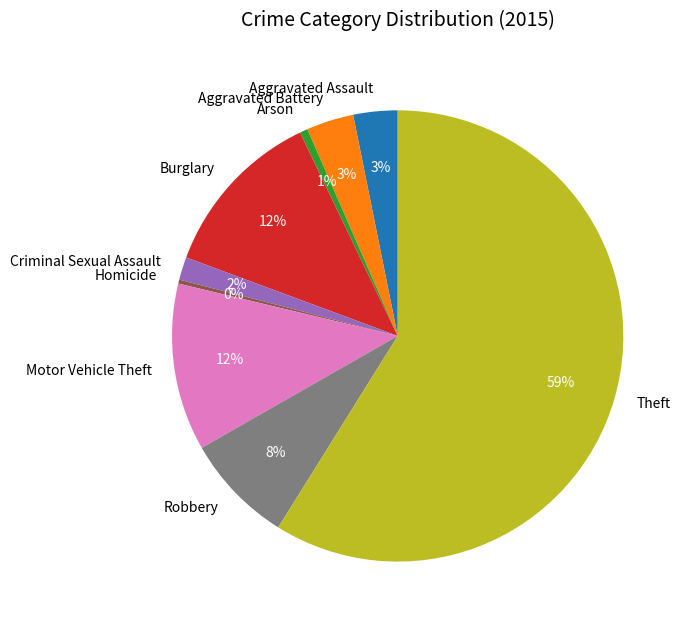

How many segments does this pie chart have?

9